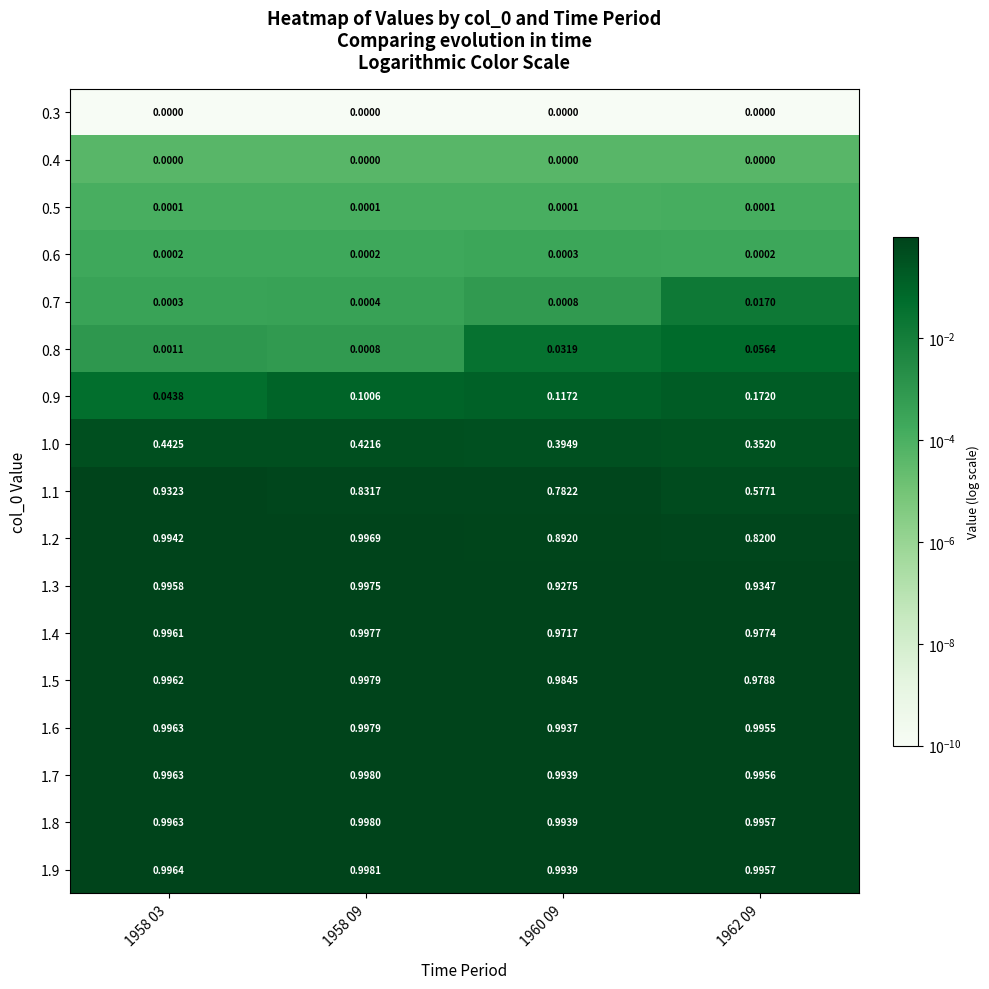

Is the value of 1.2 at 1962 09 greater than the value of 0.7 at 1958 03?

Yes